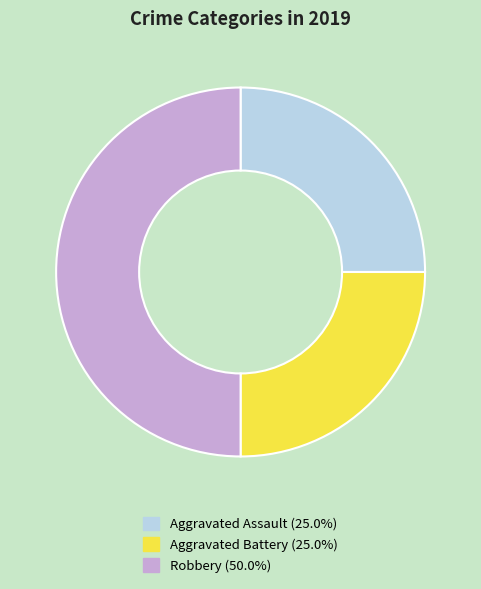

Which slice is the largest?

Robbery